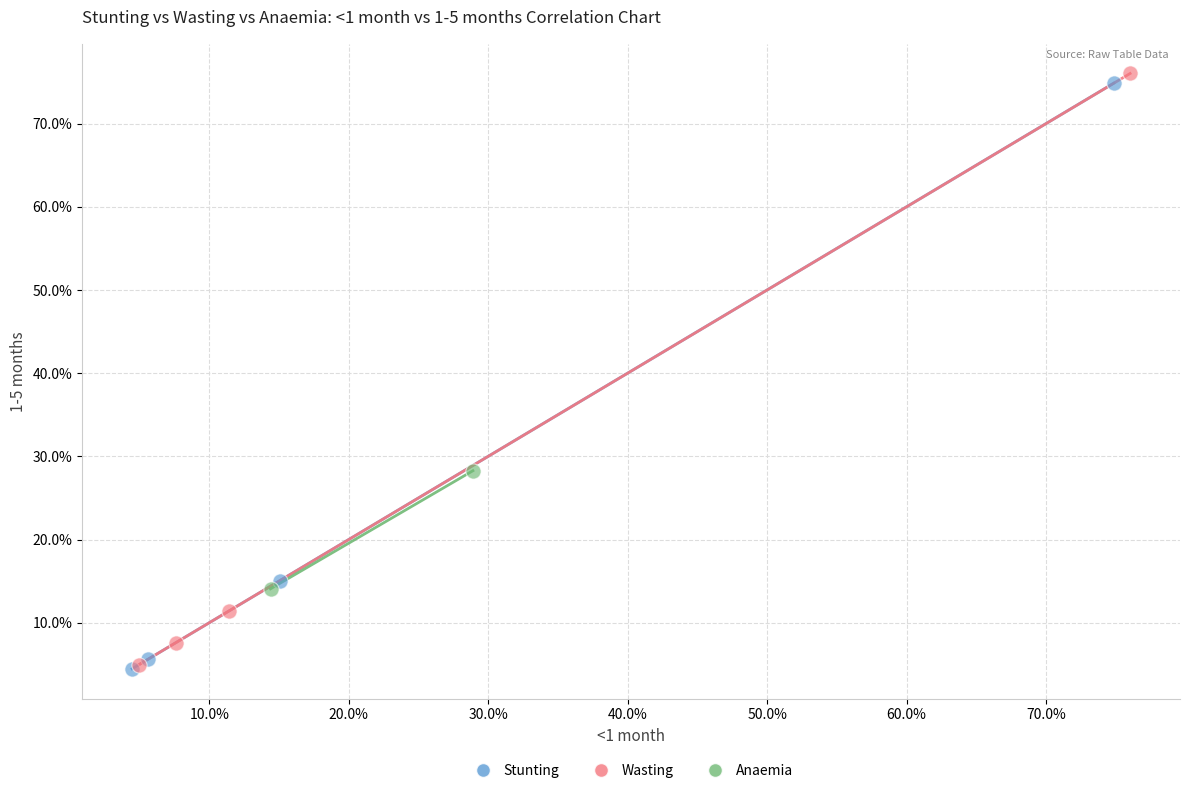

Which series reaches the maximum Y coordinate?

Wasting